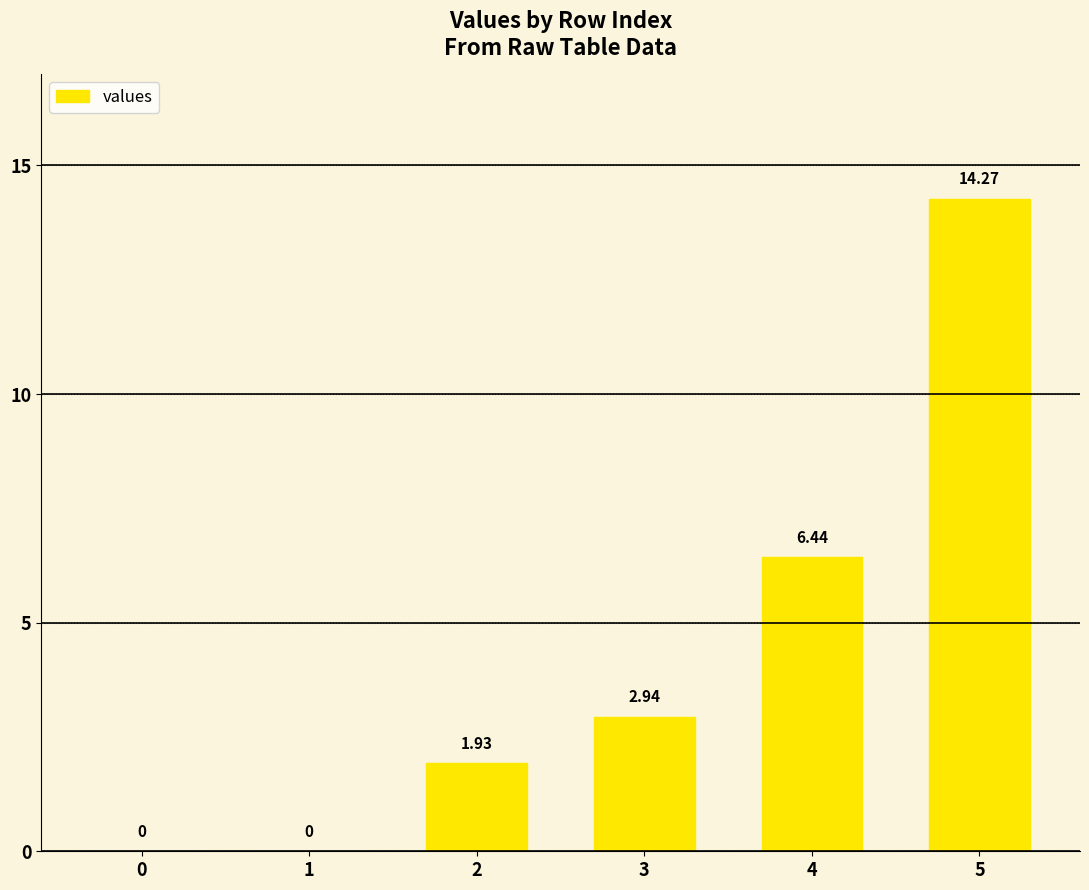

What is the difference between the values at 2 and 5?

12.3